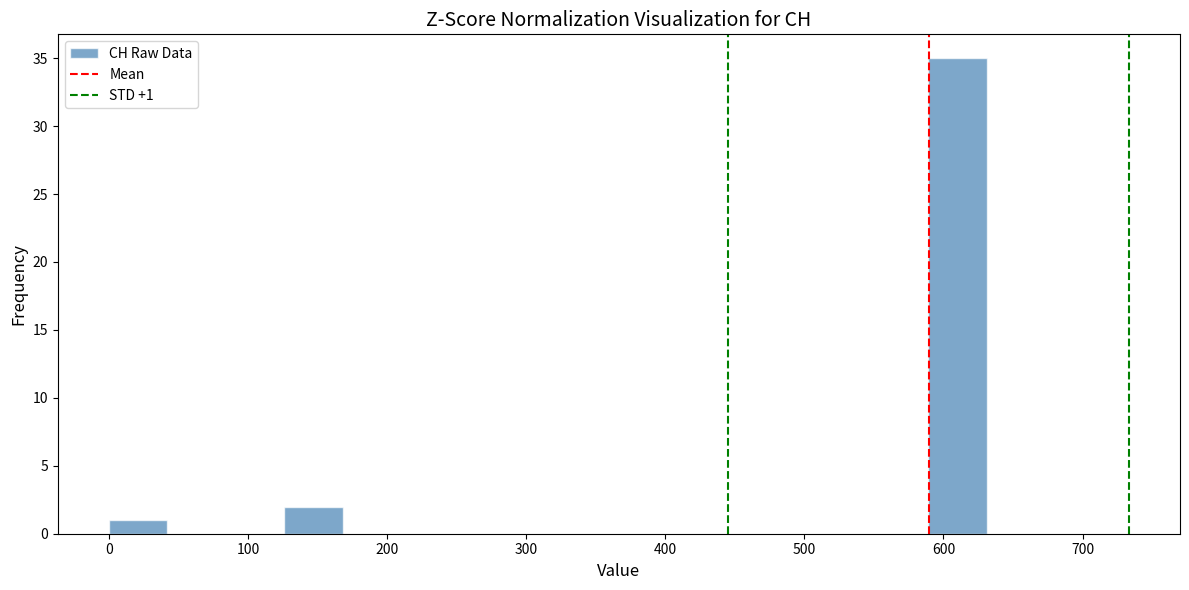

Over which range of the x-axis is the bar tallest?

590 to 630